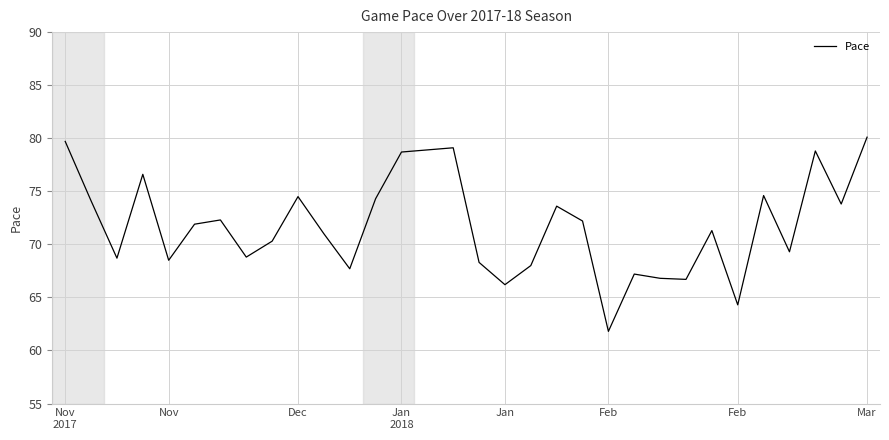

What is the smallest value displayed?

61.8